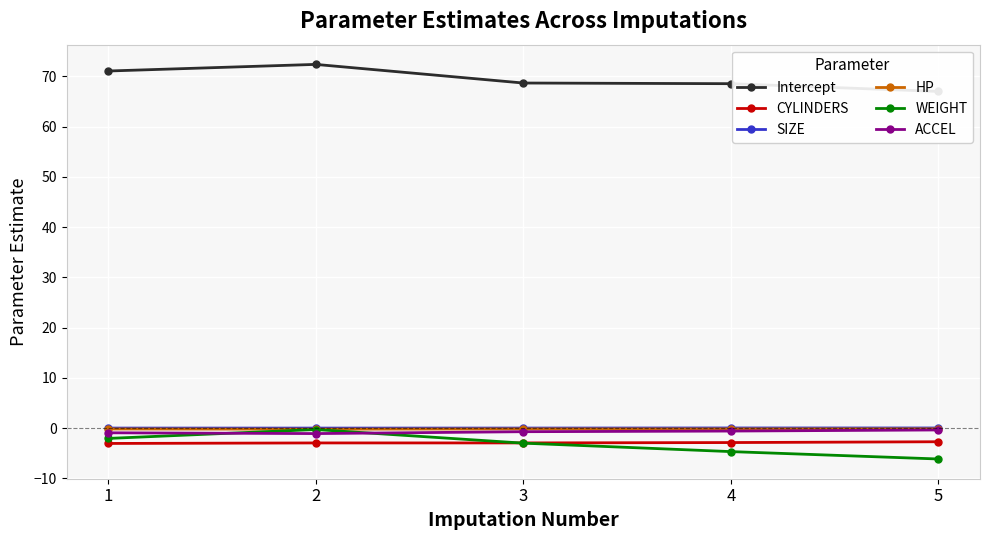

At which label is CYLINDERS closest to -2?

5